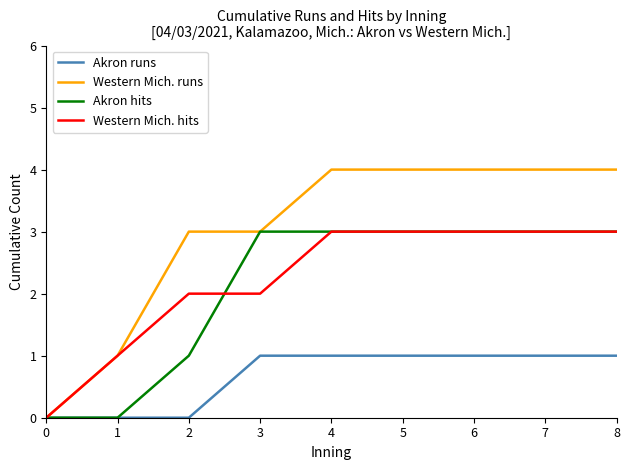

Reading left to right, what are all the values shown in this chart?

Akron runs: 0=0	1=0	2=0	3=1	4=1	5=1	6=1	7=1	8=1
Western Mich. runs: 0=0	1=1	2=3	3=3	4=4	5=4	6=4	7=4	8=4
Akron hits: 0=0	1=0	2=1	3=3	4=3	5=3	6=3	7=3	8=3
Western Mich. hits: 0=0	1=1	2=2	3=2	4=3	5=3	6=3	7=3	8=3